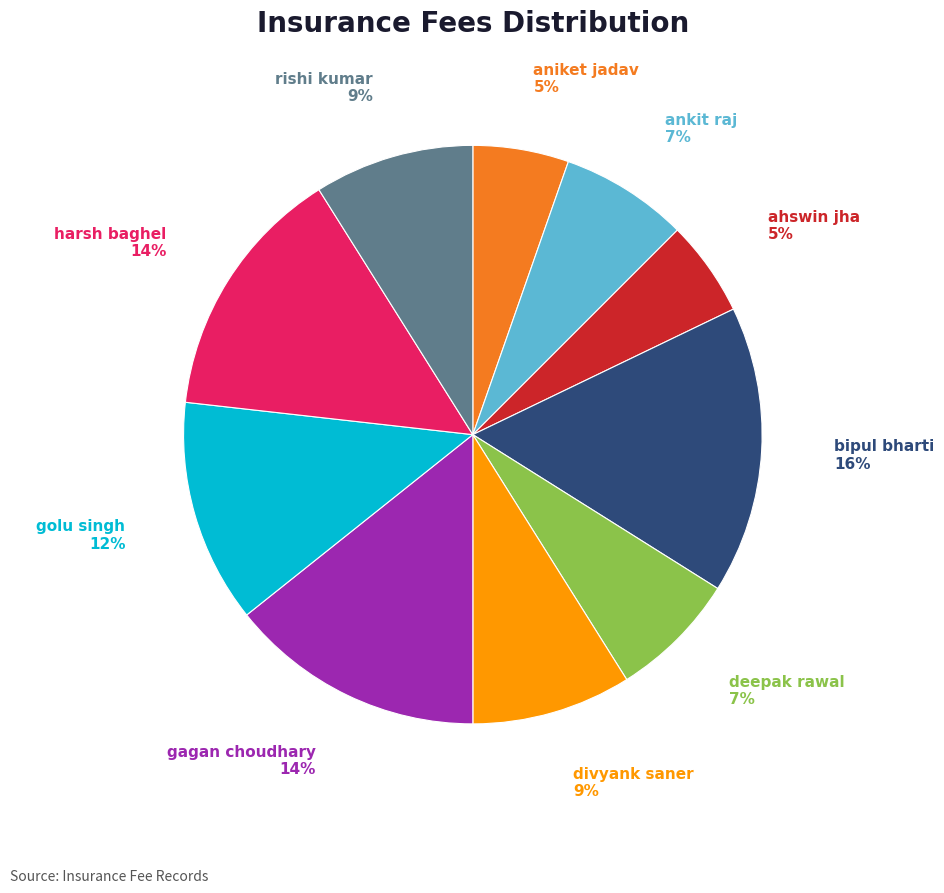

To the nearest percent, what is the difference between the ahswin jha and rishi kumar slice percentages?

4%